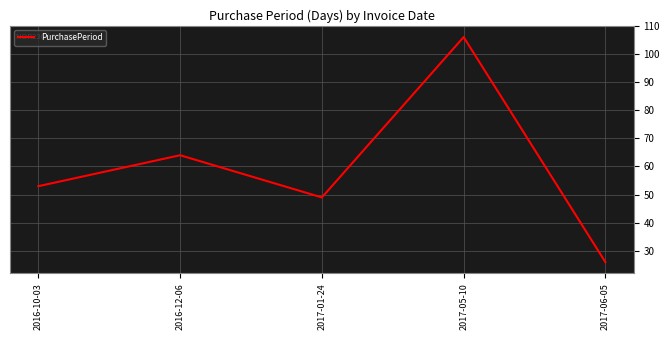

How many interior local valleys (lower than both neighbors) does the data have?

1